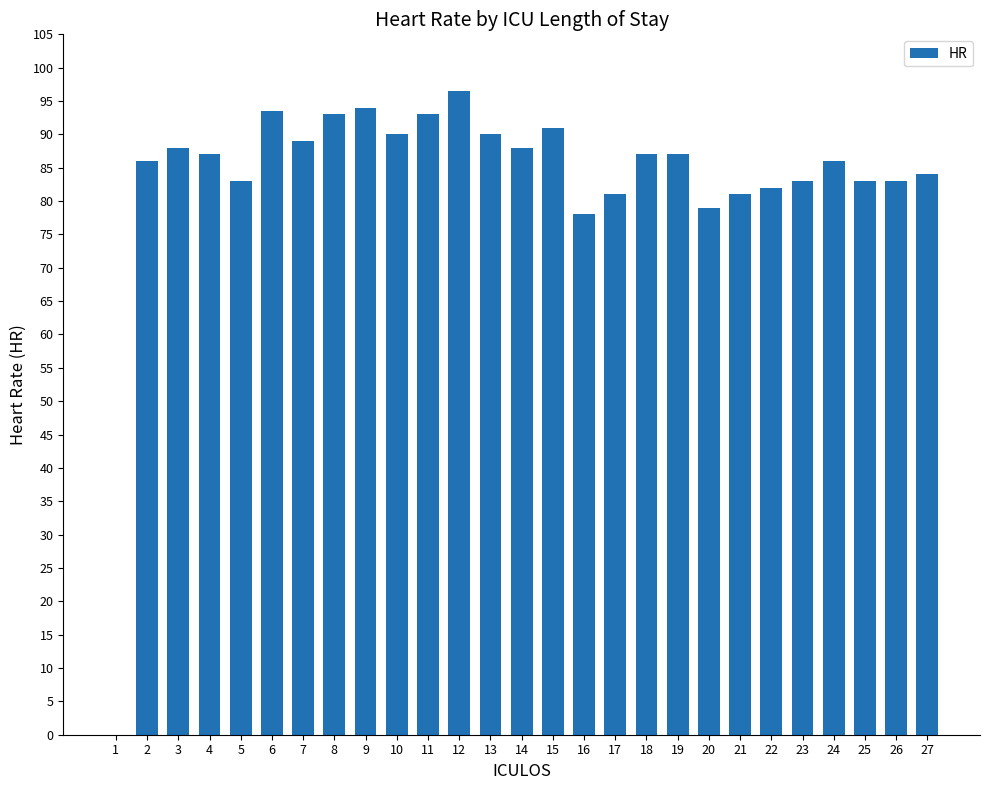

What is the sum of the values at 17 and 1?

81.0